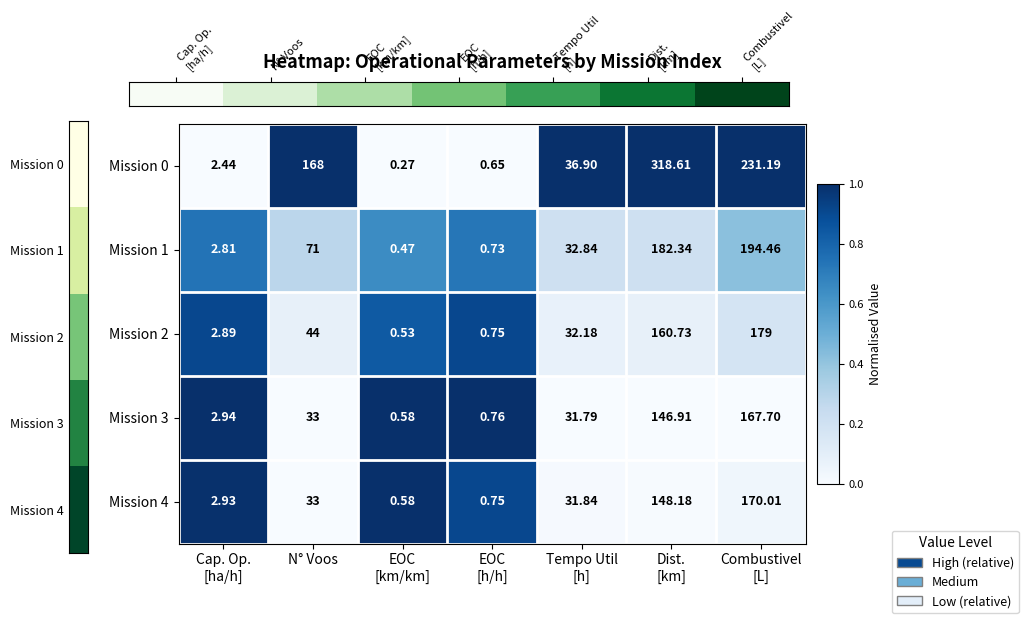

At which category is the sum across all series the highest?

Dist.
[km]